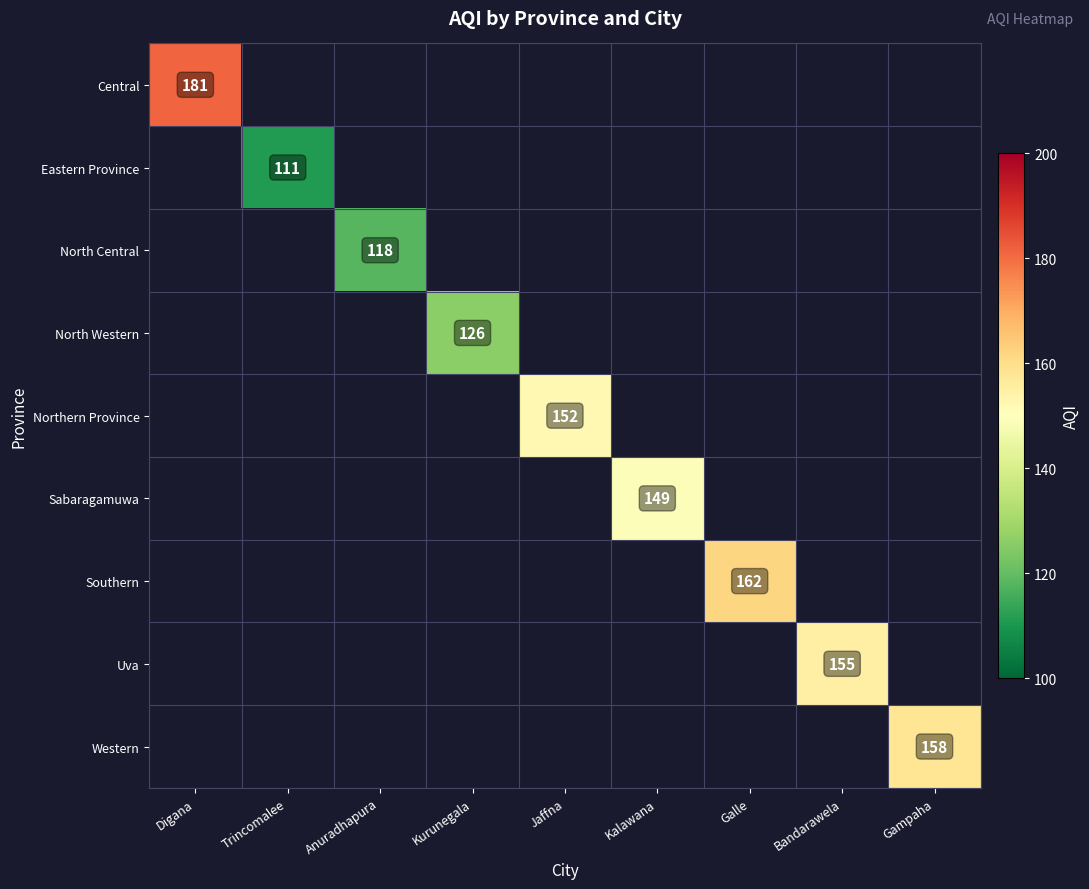

The value of Central at Digana is 57. True or false?

False